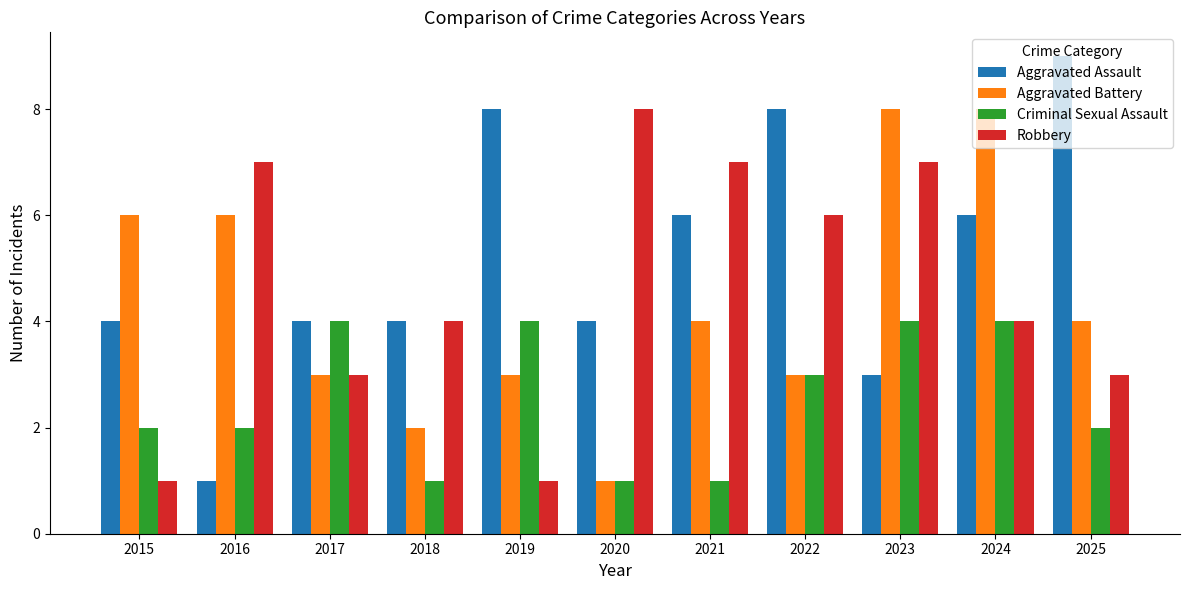

Reading left to right, what are all the values shown in this chart?

Aggravated Assault: 4	1	4	4	8	4	6	8	3	6	9
Aggravated Battery: 6	6	3	2	3	1	4	3	8	8	4
Criminal Sexual Assault: 2	2	4	1	4	1	1	3	4	4	2
Robbery: 1	7	3	4	1	8	7	6	7	4	3